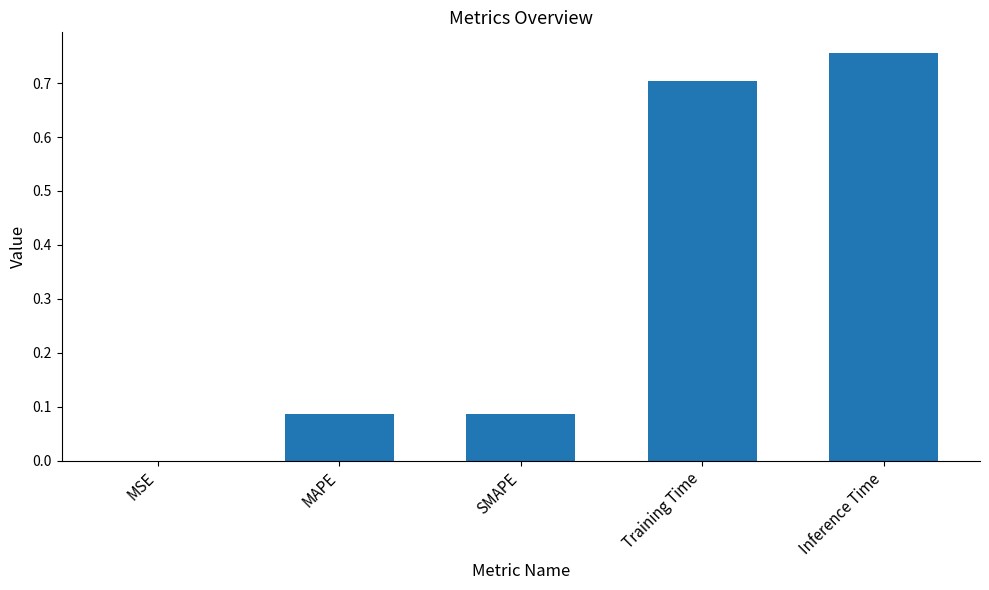

True or false: the data shows 0.0 at MAPE.

False